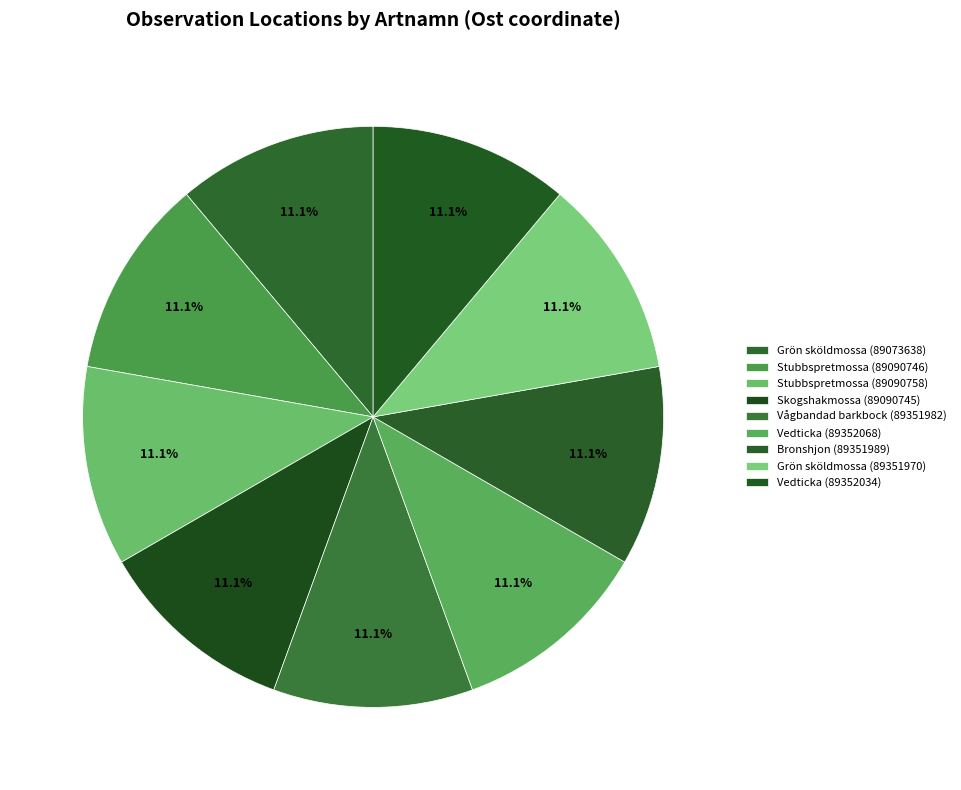

To the nearest percent, what is the combined percentage of Stubbspretmossa (89090758) and Bronshjon (89351989)?

22%